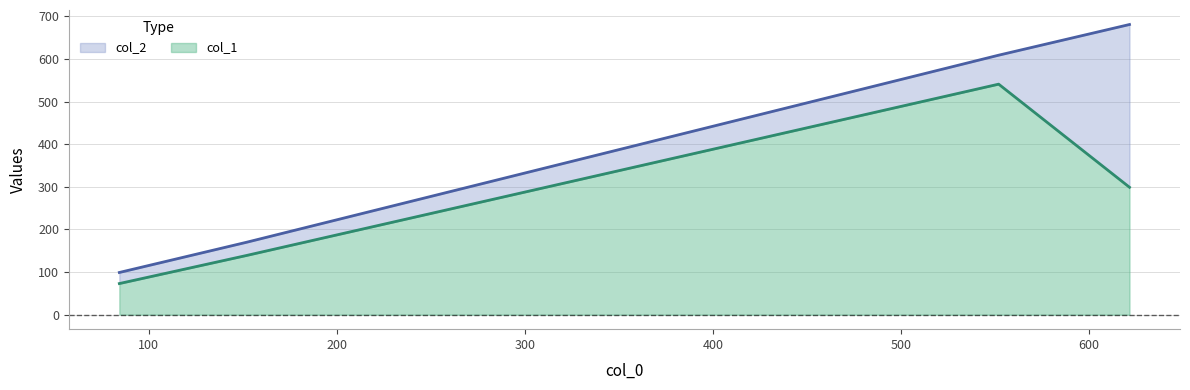

What is the average value of the col_2 series?

390